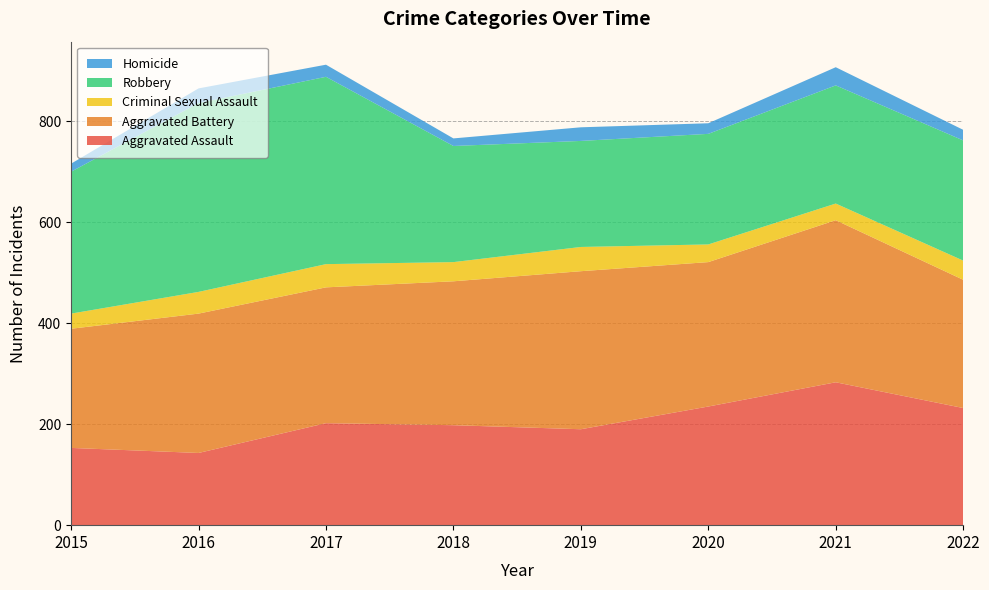

Reading left to right, what are all the values shown in this chart?

Aggravated Assault: 2015=153	2016=143	2017=202	2018=198	2019=190	2020=235	2021=283	2022=232
Aggravated Battery: 2015=236	2016=276	2017=269	2018=285	2019=313	2020=286	2021=321	2022=254
Criminal Sexual Assault: 2015=30	2016=43	2017=46	2018=38	2019=48	2020=35	2021=33	2022=38
Robbery: 2015=281	2016=374	2017=371	2018=230	2019=210	2020=219	2021=234	2022=238
Homicide: 2015=16	2016=29	2017=24	2018=15	2019=27	2020=21	2021=36	2022=21